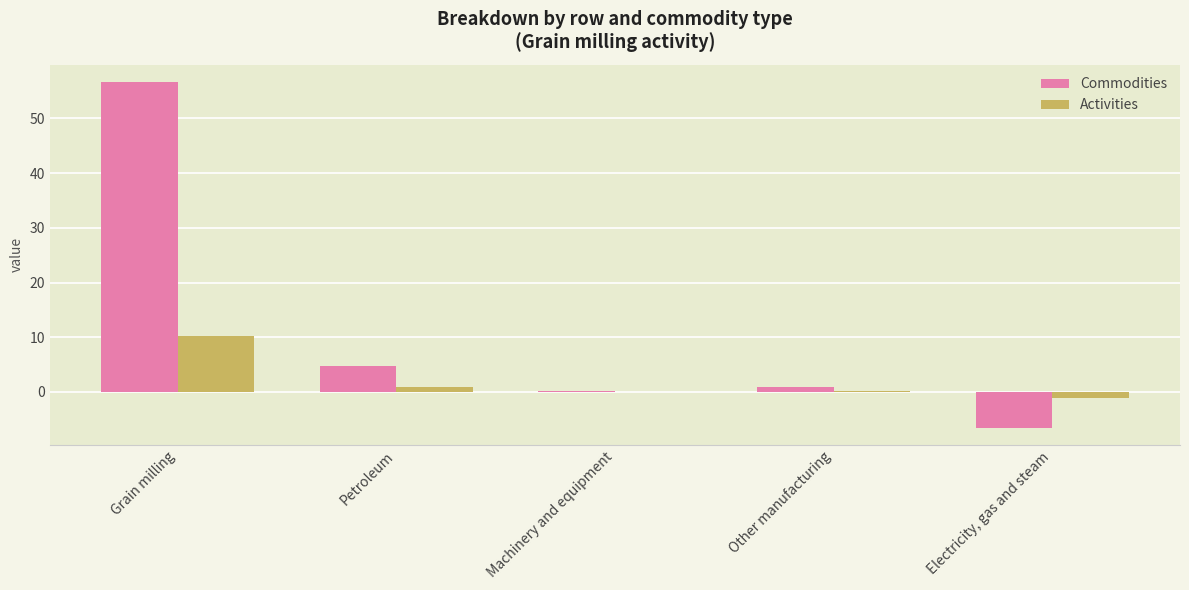

Between Grain milling and Machinery and equipment, which series saw the biggest shift?

Commodities